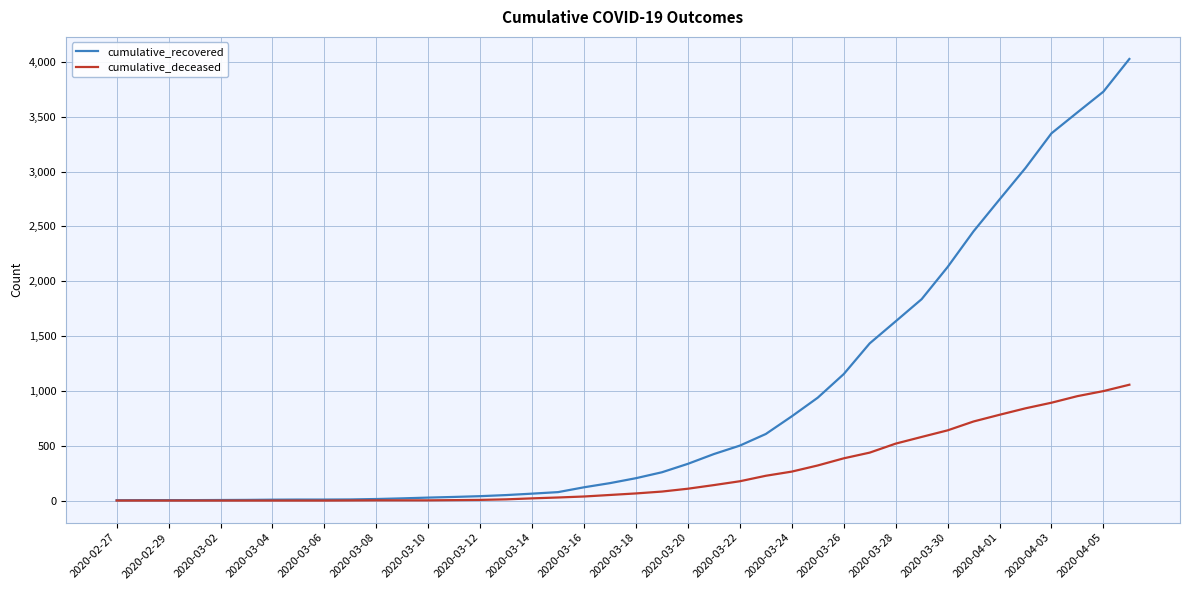

What is the maximum value shown in the chart?

4026